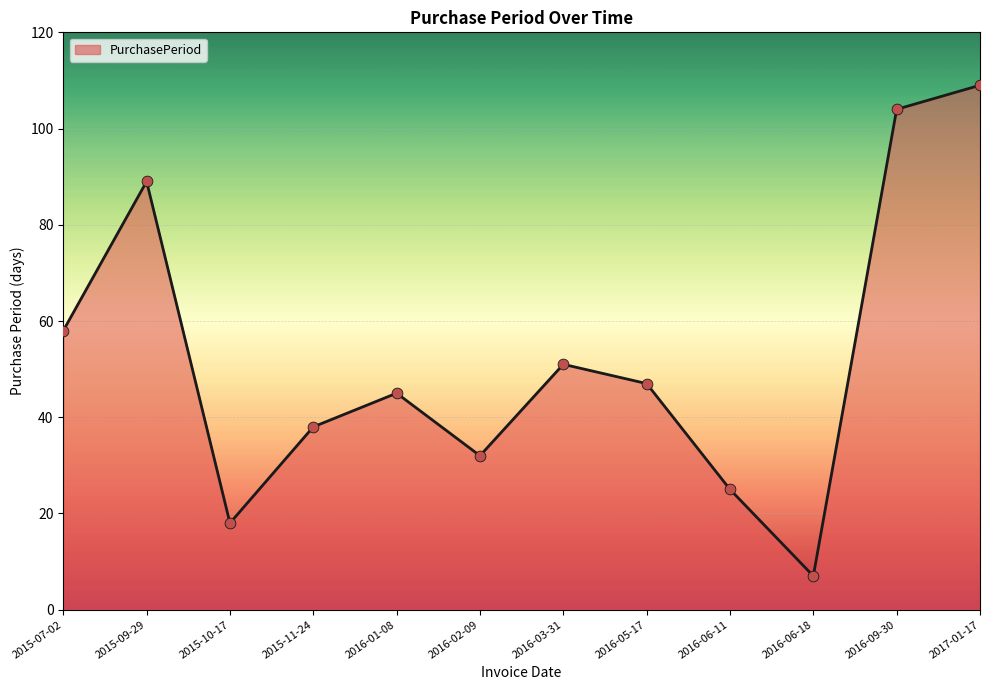

Which has a higher value, 2016-03-31 or 2015-11-24?

2016-03-31